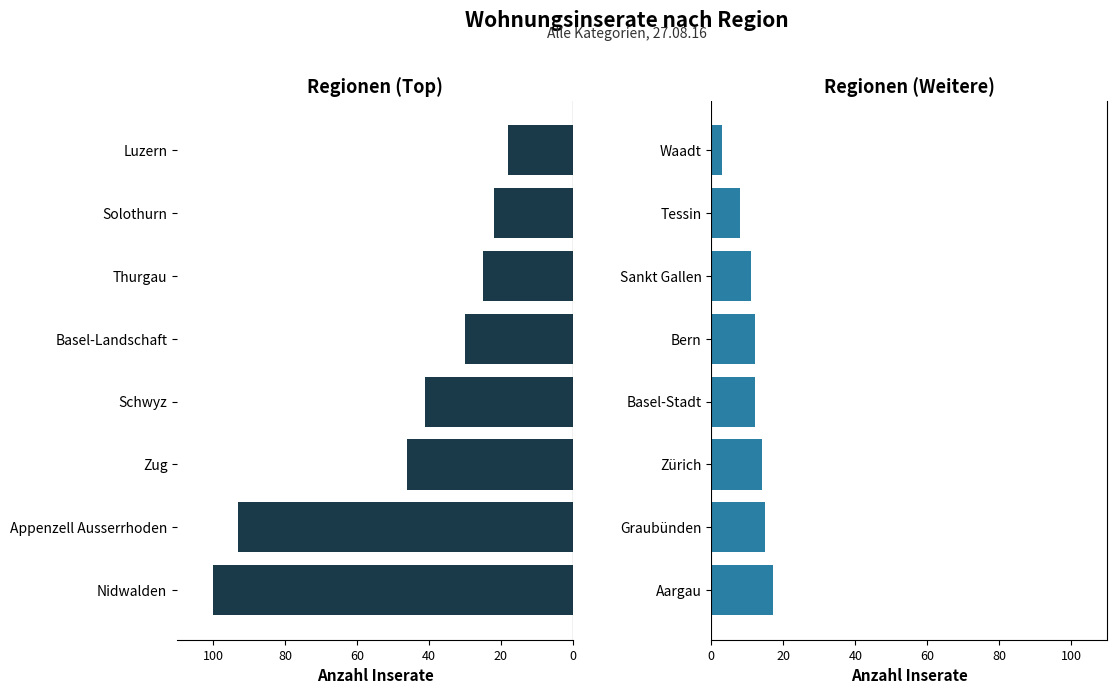

What is the maximum value for Region (1-8)?

100